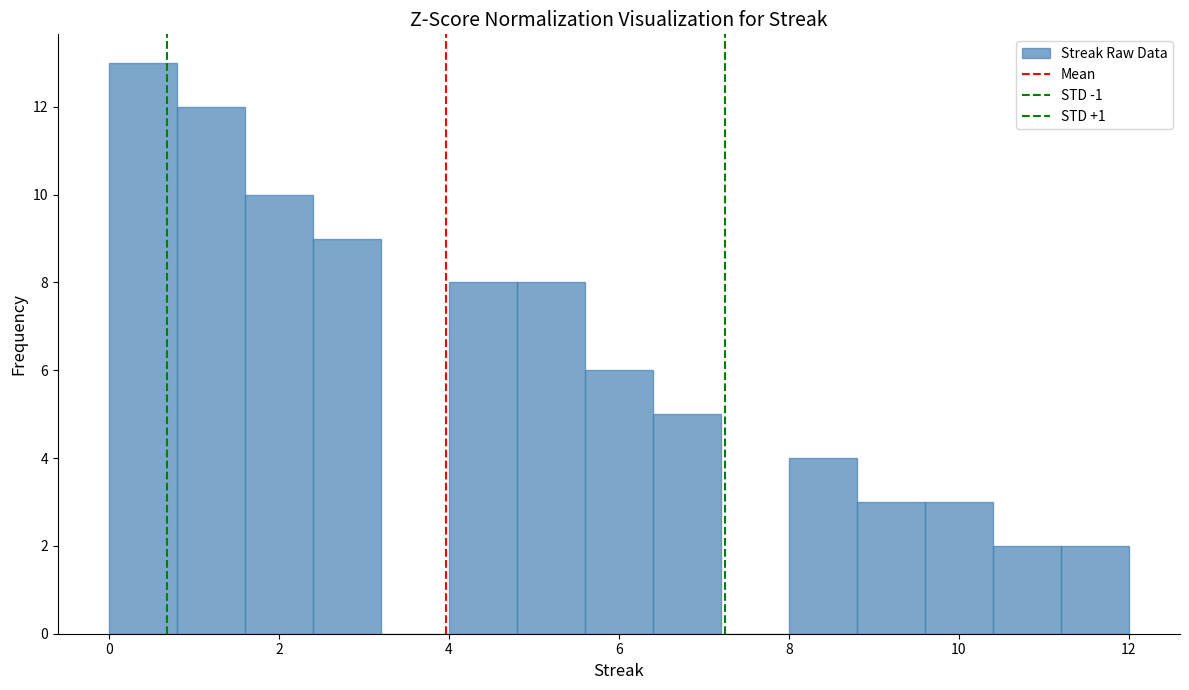

Which range on the x-axis has the tallest bar?

0.0 to 0.8